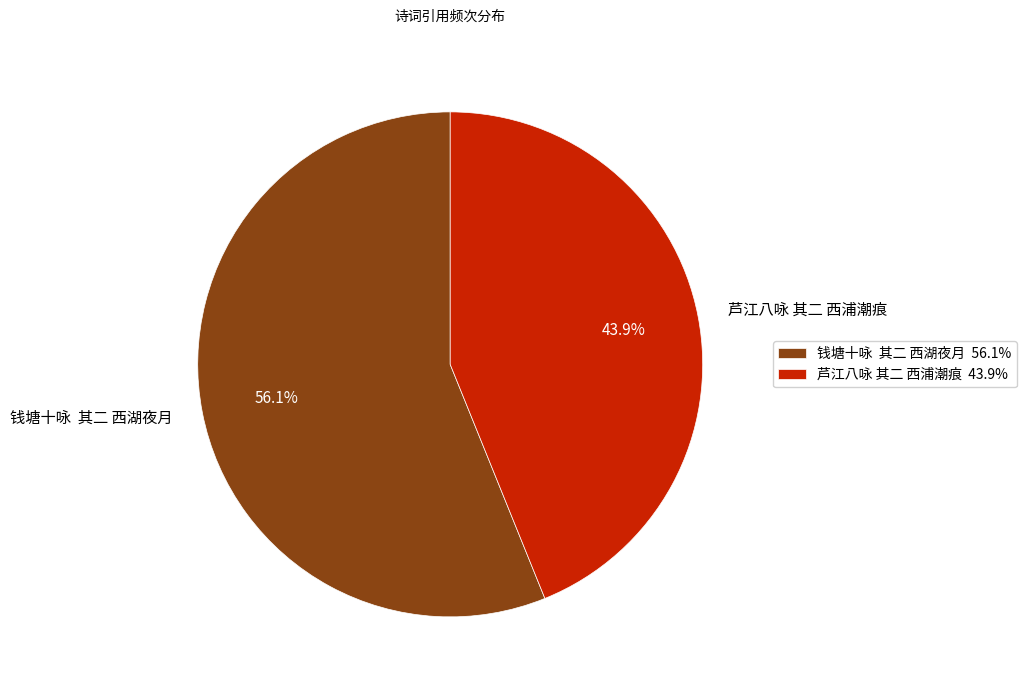

How many slices are in this pie chart?

2